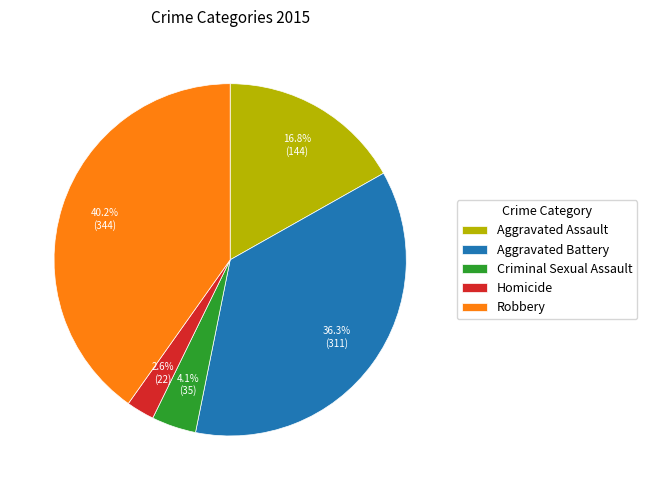

Is the sum of Homicide and Criminal Sexual Assault greater than half?

No